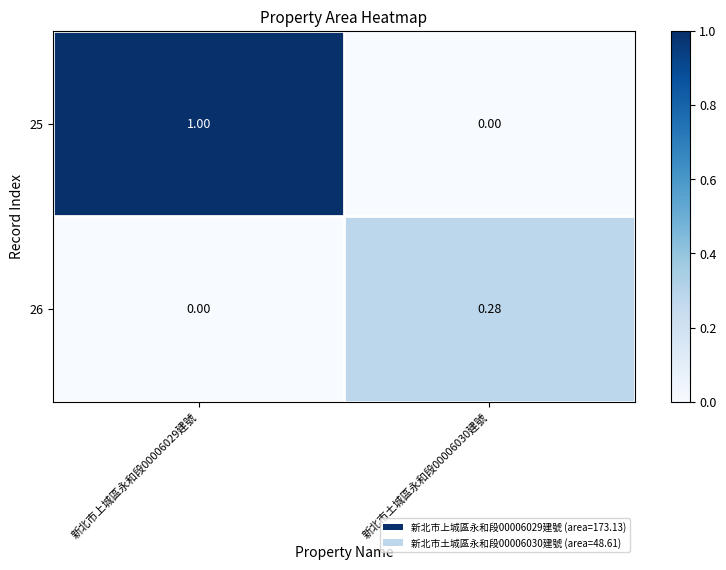

At how many categories does at least one series exceed 0?

2